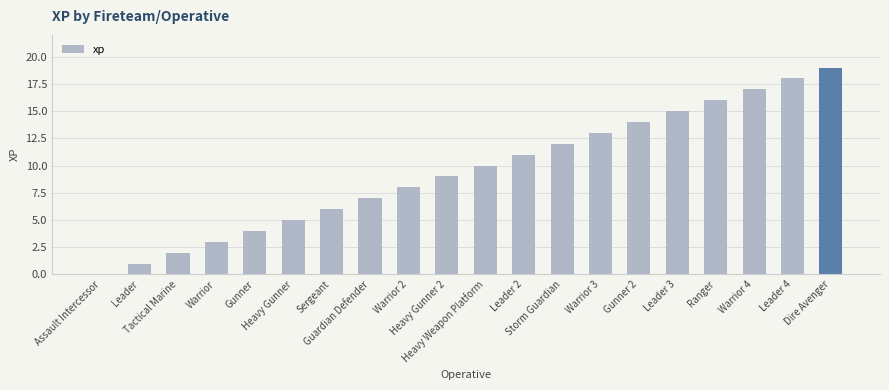

Where is the data nearest to the value 9?

Heavy Gunner 2